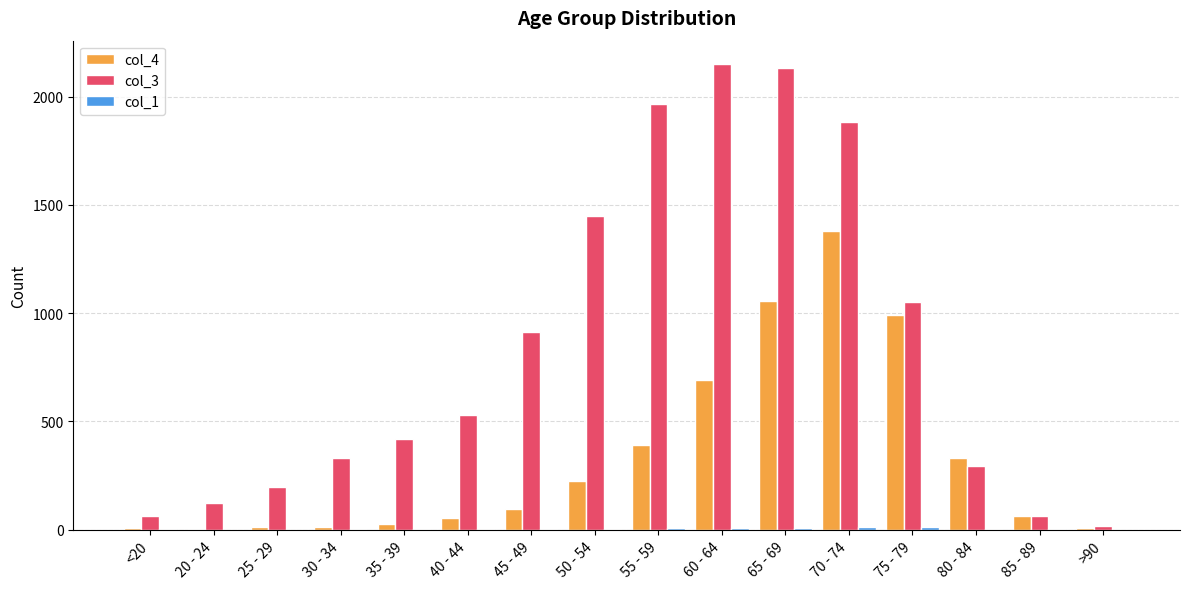

Which category has the highest value in the col_4 series?

70 - 74